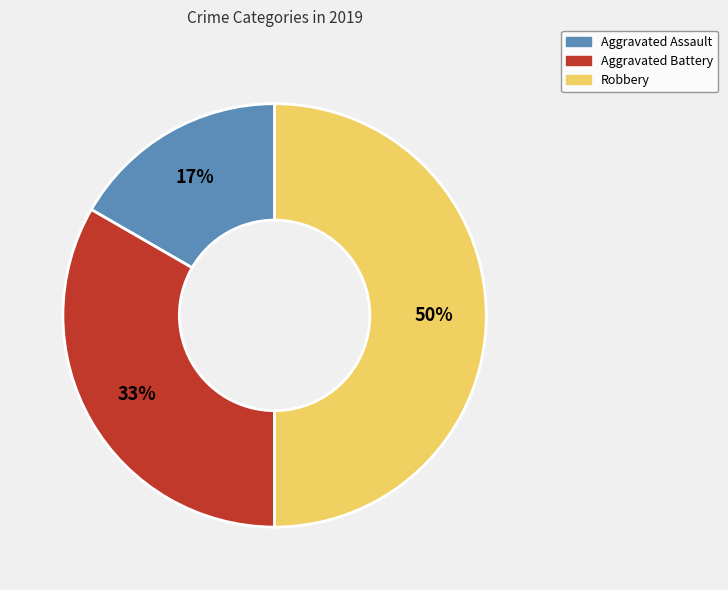

The Robbery slice represents 50% of the pie. True or false?

True